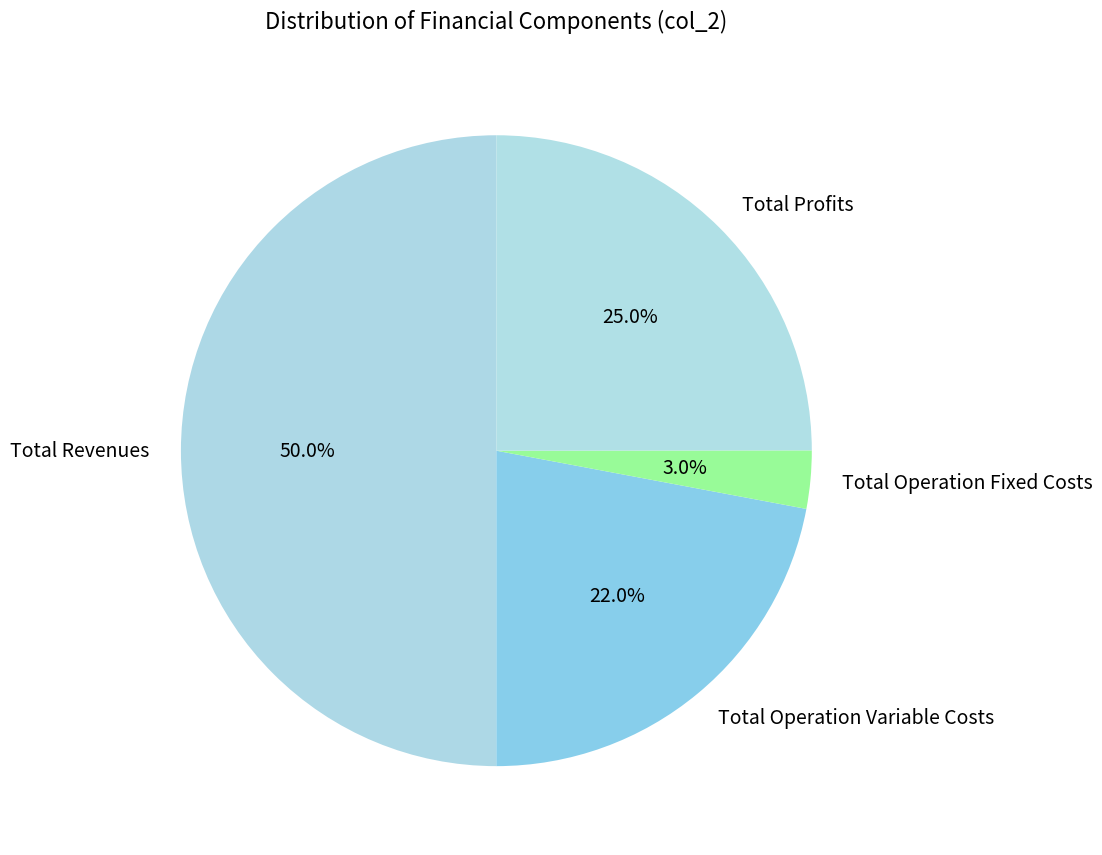

Is the sum of Total Profits and Total Revenues greater than half?

Yes